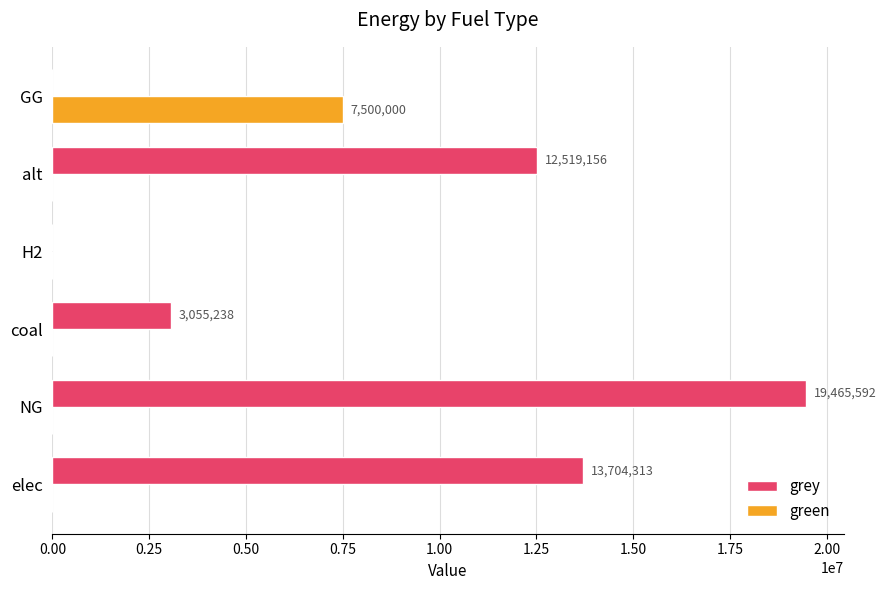

At which label is grey closest to 9732795?

alt